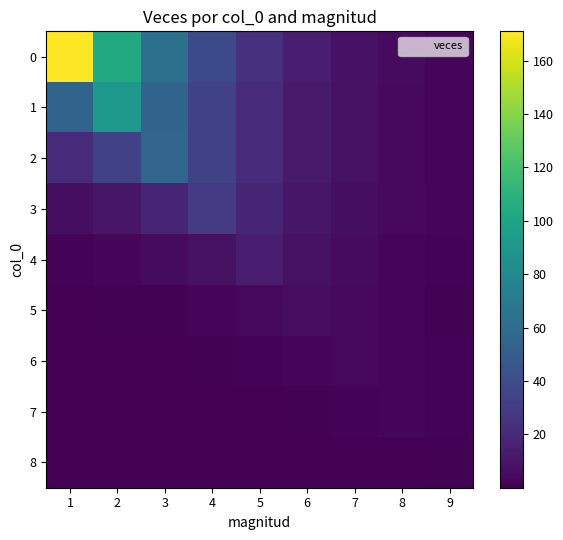

At how many categories does at least one series exceed 40?

3